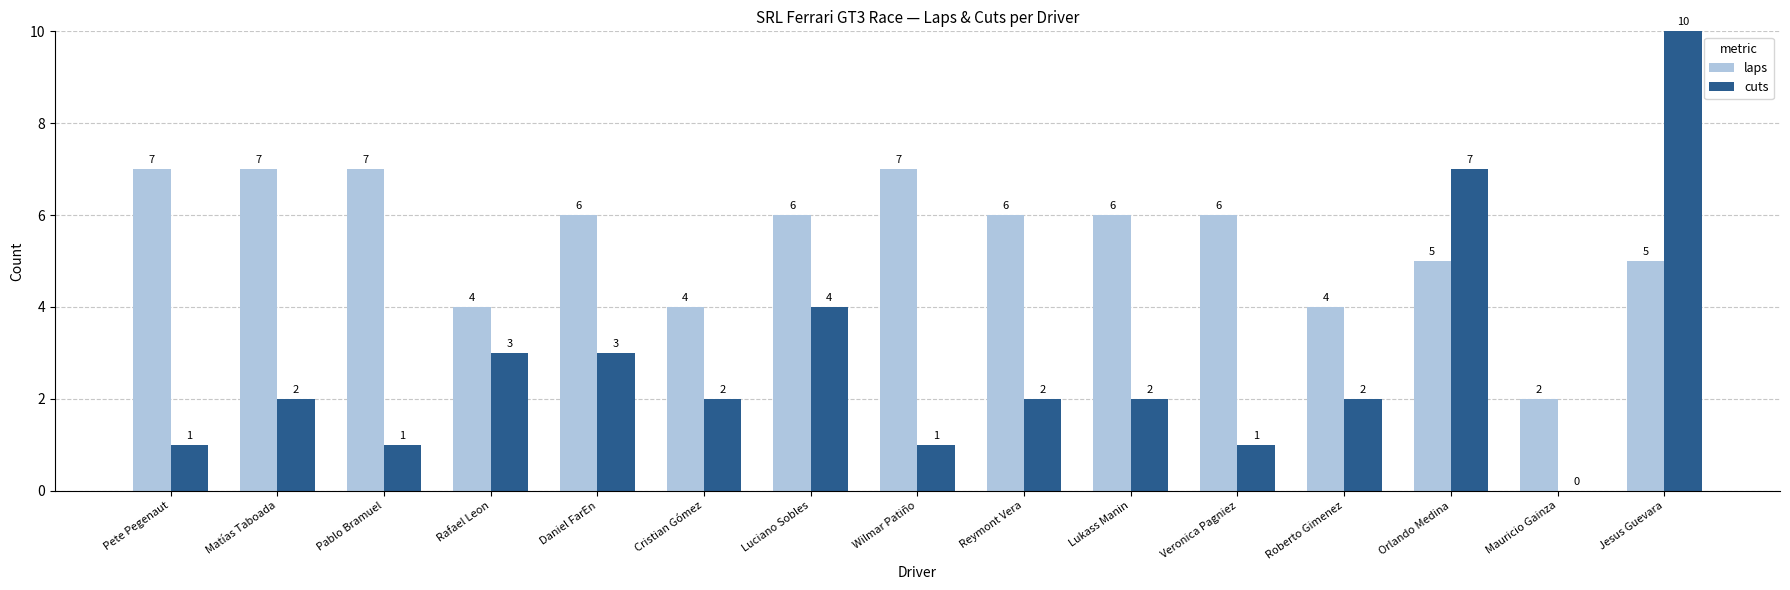

The value of cuts at Rafael Leon is 3. True or false?

True